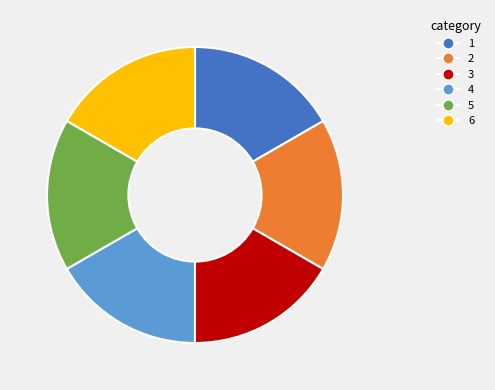

Does any single category account for the majority?

No